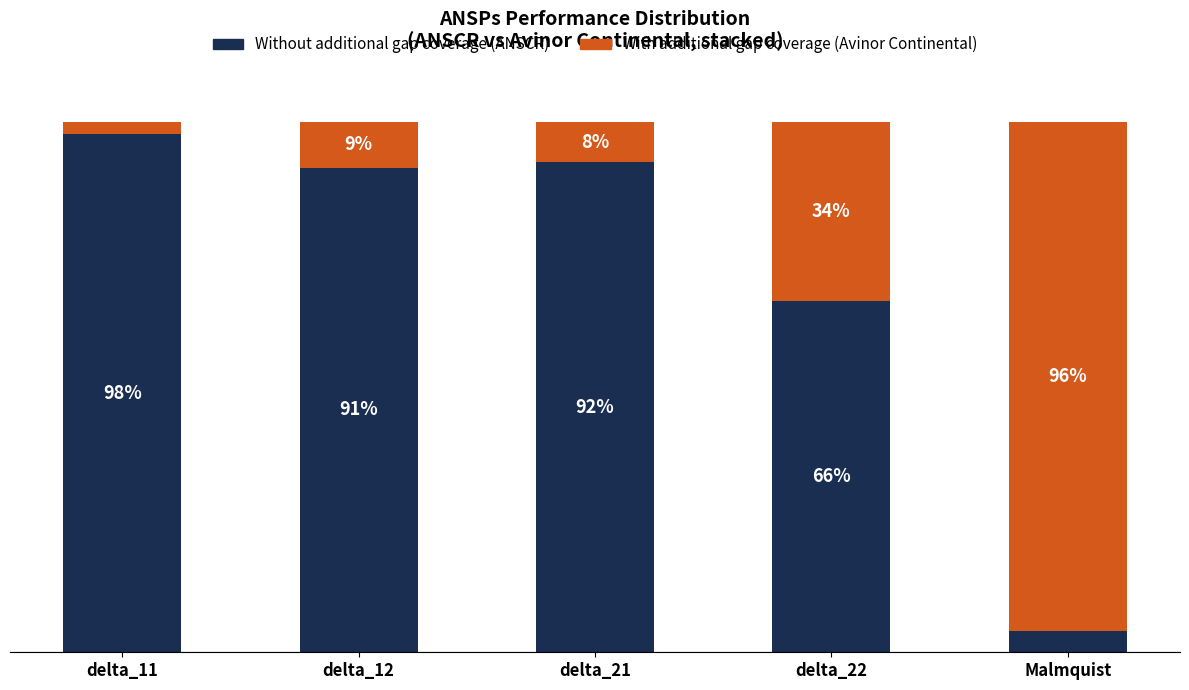

What is the total value across all series at Malmquist?

100.0